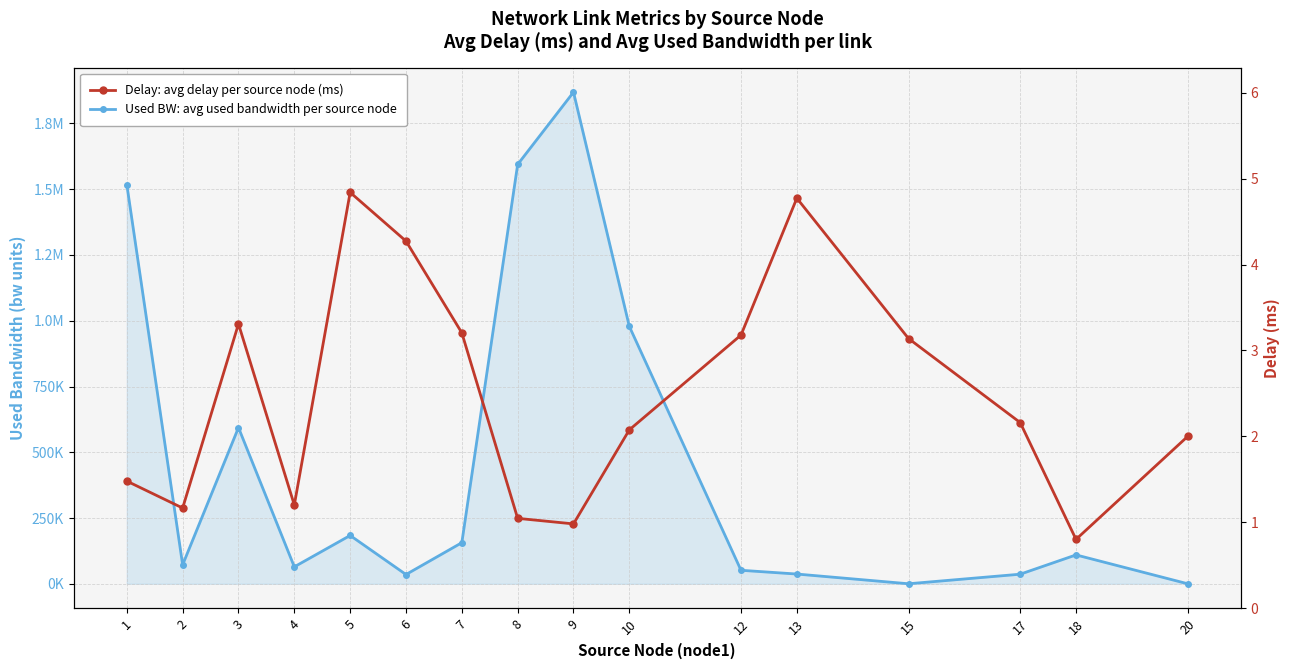

Is it true that Delay: avg delay per source node (ms) equals 1.4 at 3?

False